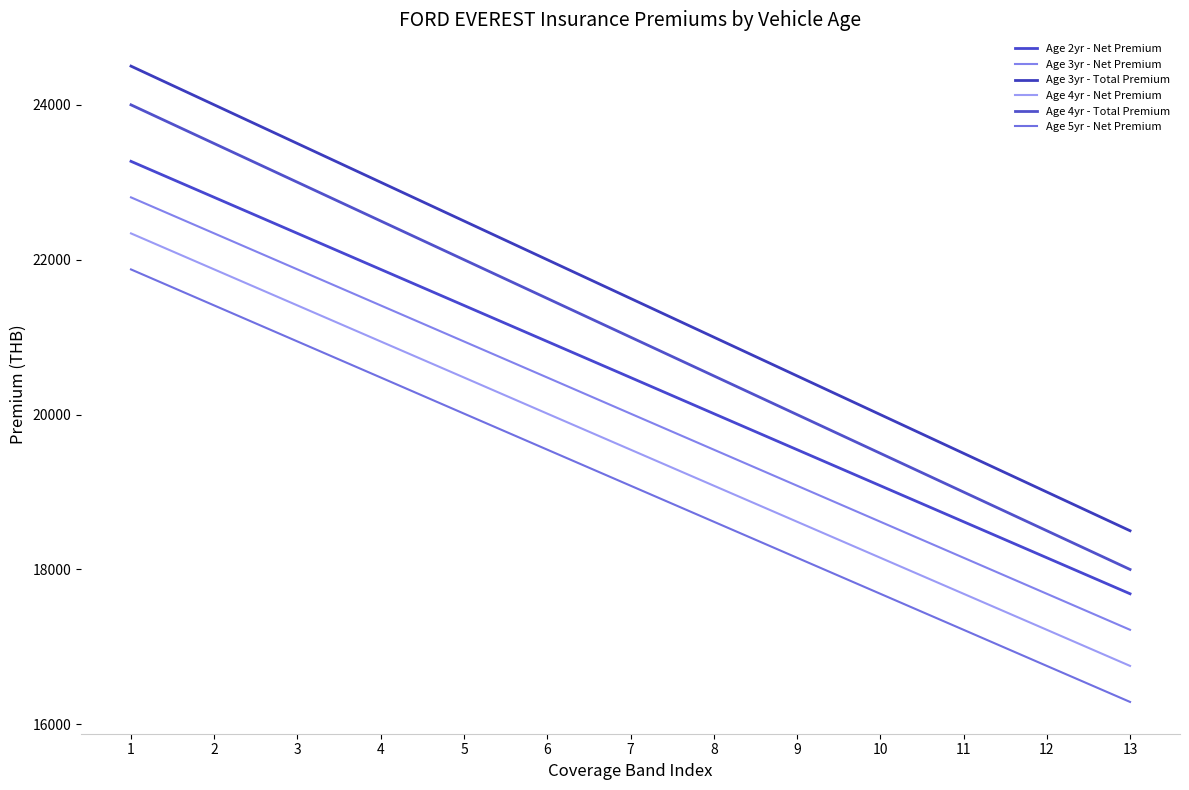

True or false: Age 5yr - Net Premium and Age 2yr - Net Premium cross at least once.

False